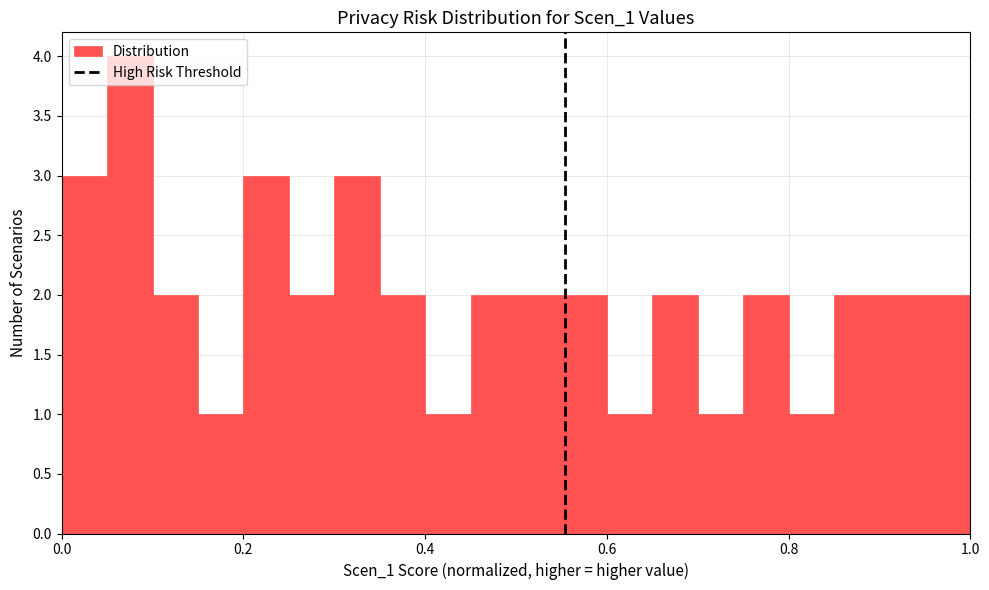

Around what value on the x-axis is the tallest bar? Give the approximate position of its centre, as read against the axis.

0.08